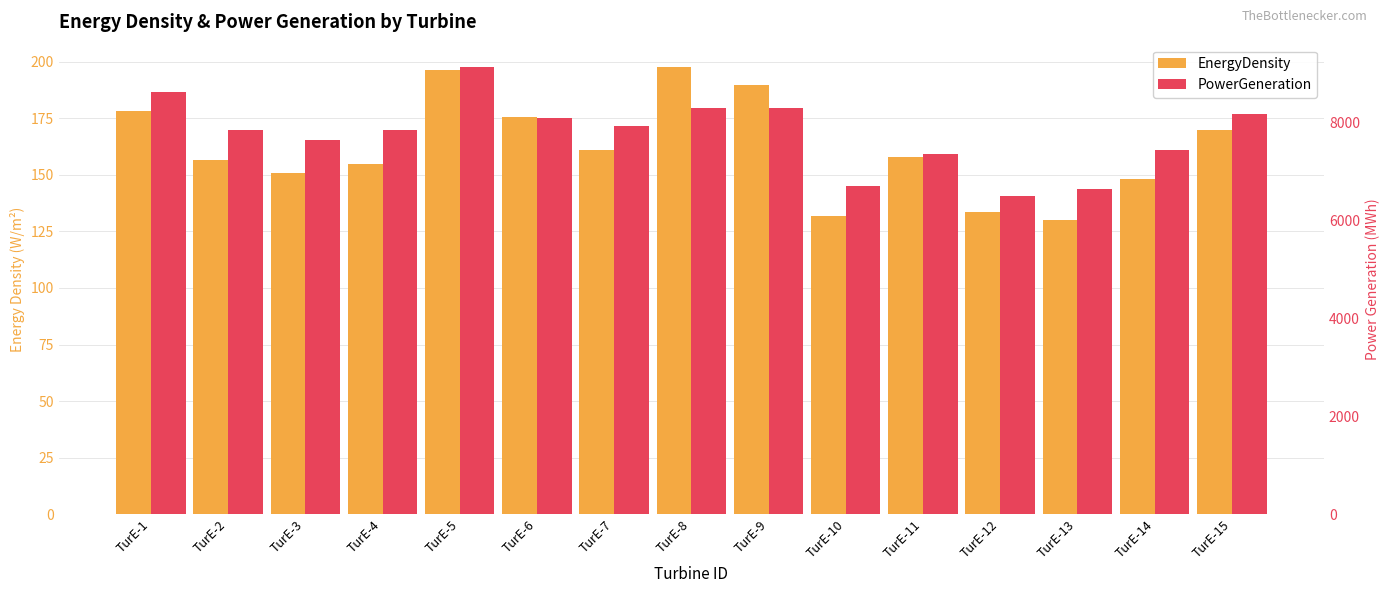

What is the value of the PowerGeneration bar at the 2nd from the left?

7841.0